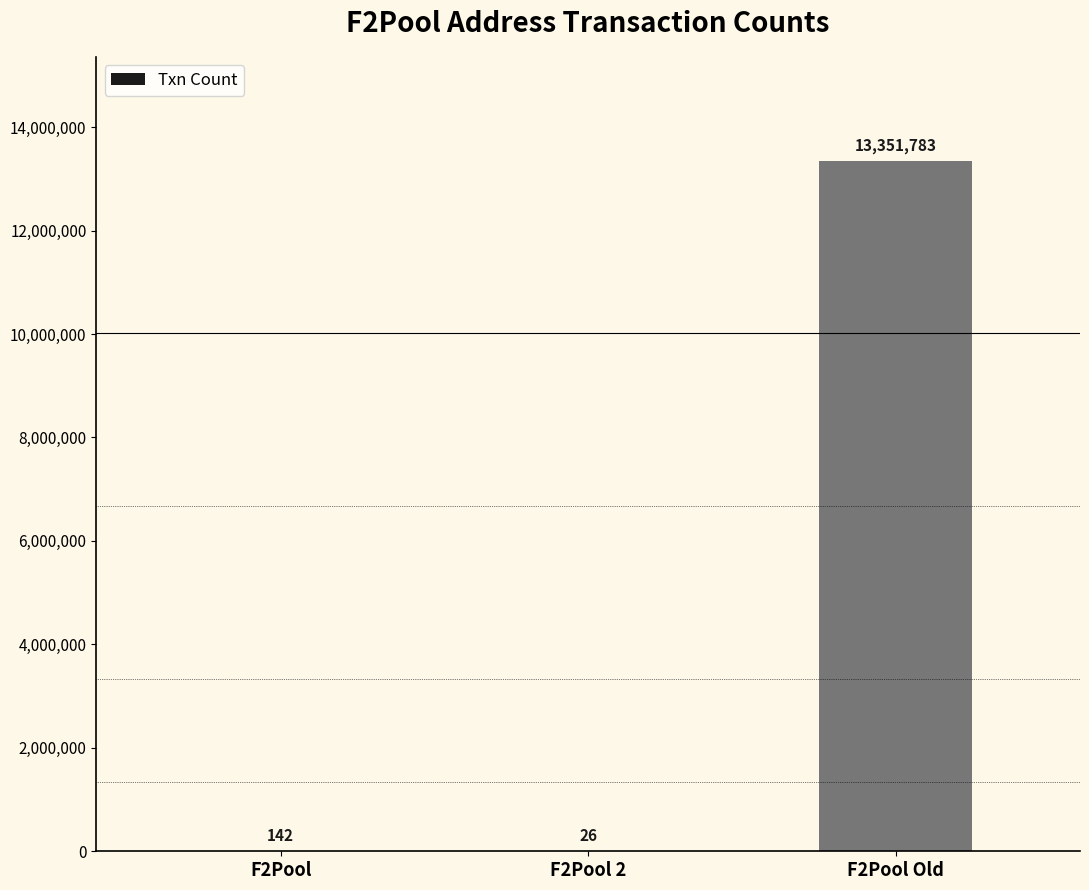

Are the bars horizontal?

No